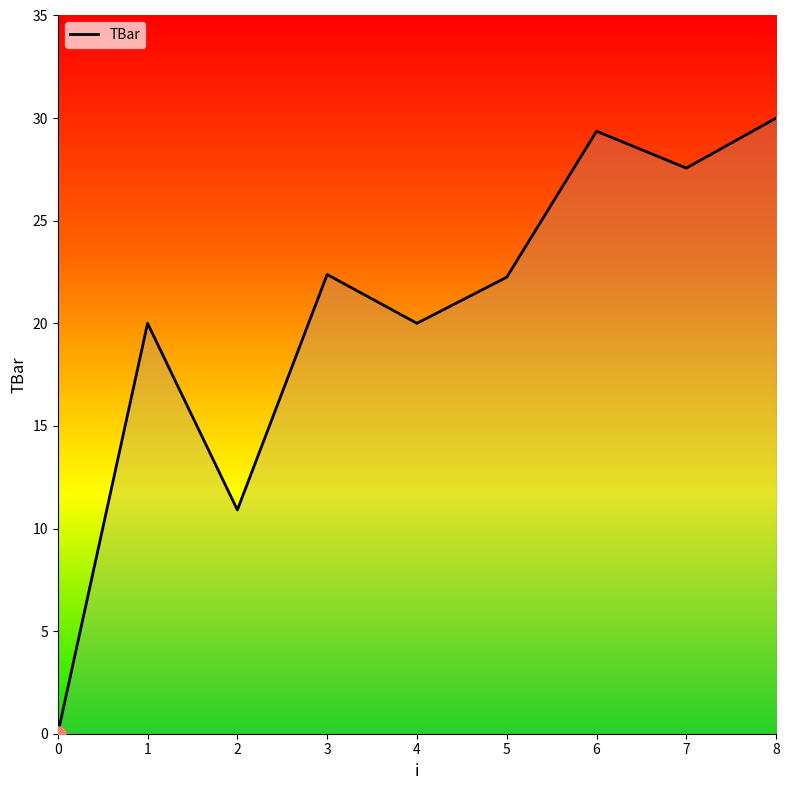

What is the change in value from 3 to 8?

+7.6